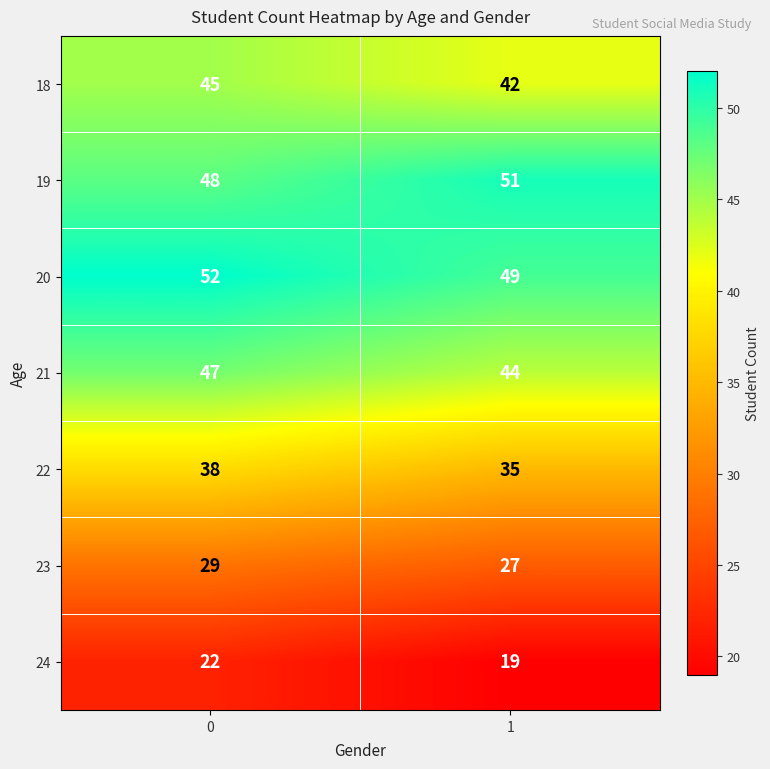

What is the highest value of the 21 series?

47